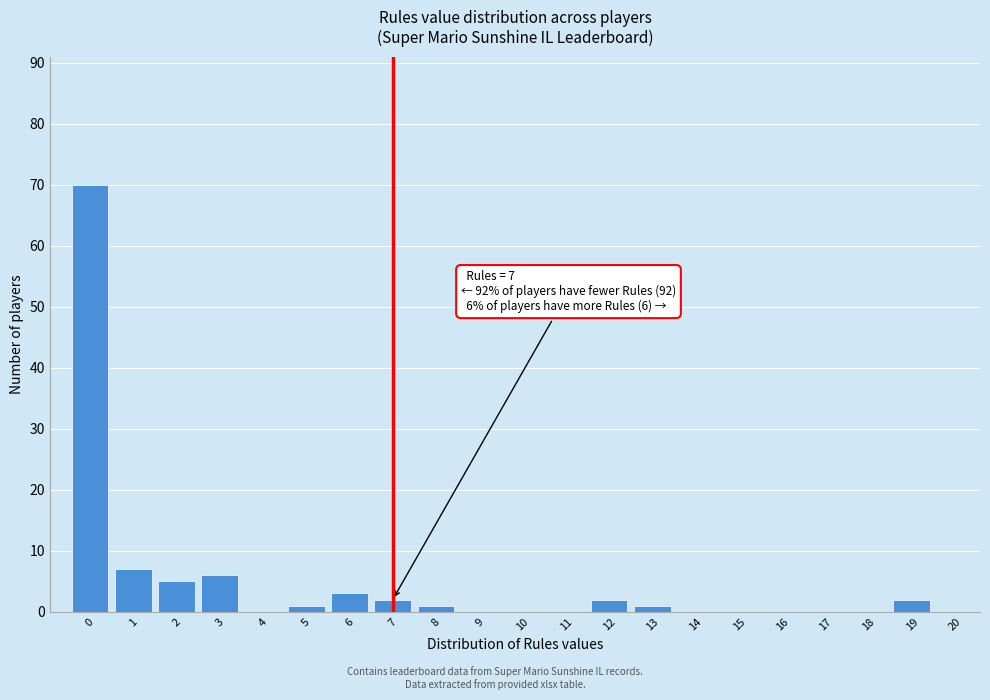

Reading right to left, list all the values displayed in this chart.

20=0	19=2	18=0	17=0	16=0	15=0	14=0	13=1	12=2	11=0	10=0	9=0	8=1	7=2	6=3	5=1	4=0	3=6	2=5	1=7	0=70